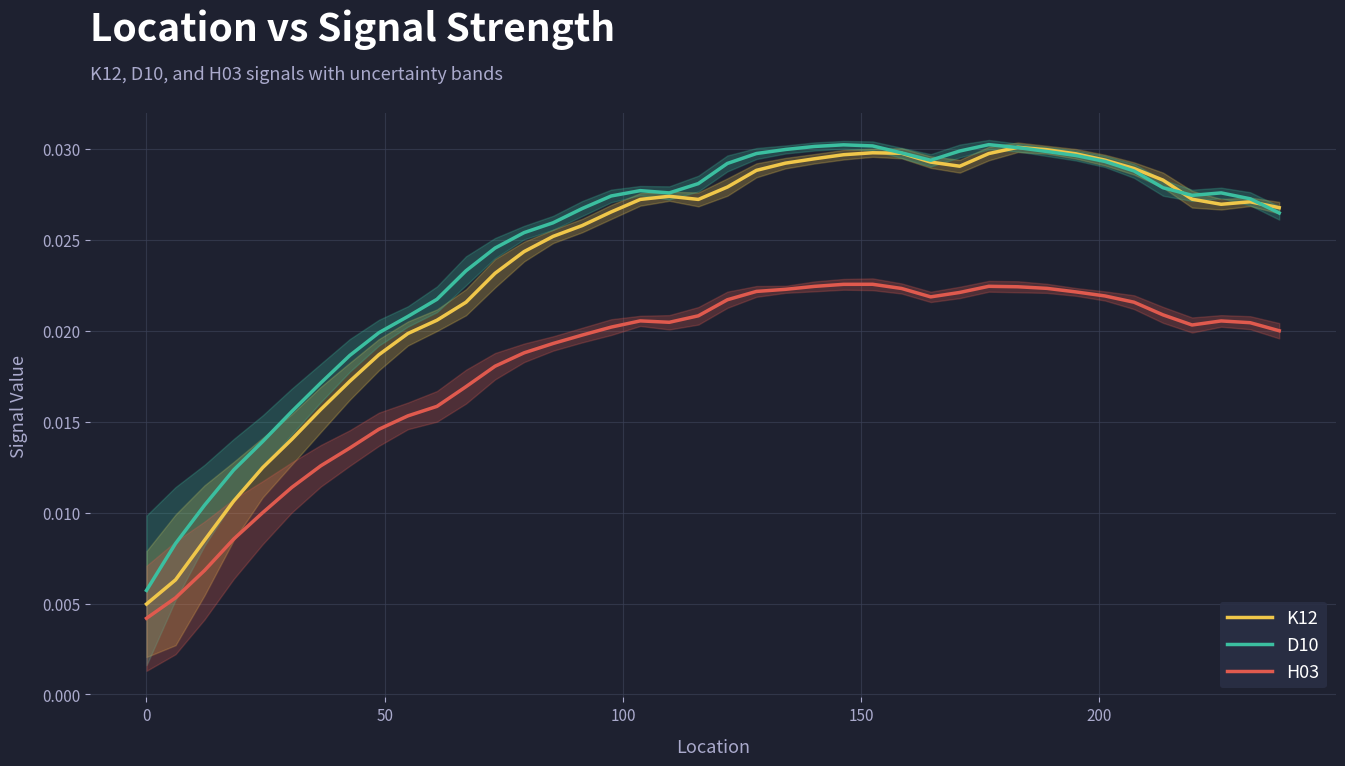

True or false: D10 and H03 cross at least once.

False